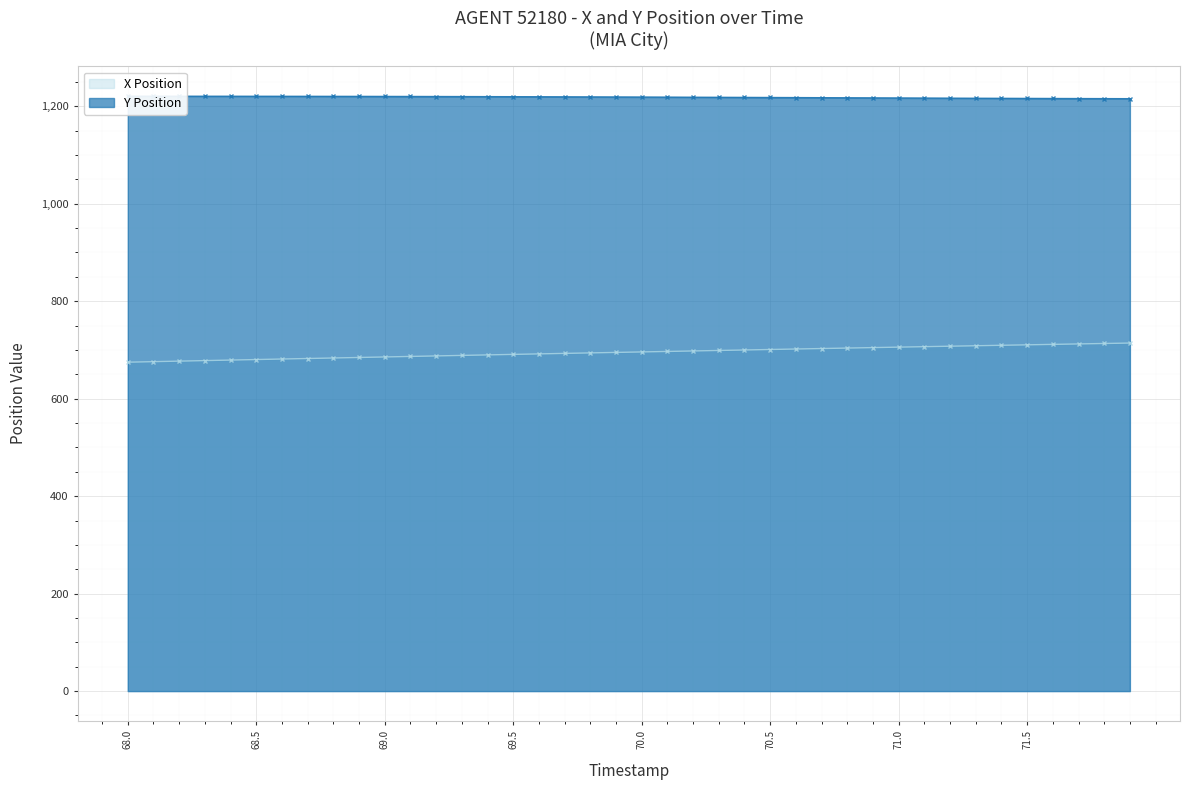

True or false: X Position and Y Position intersect in this chart.

False